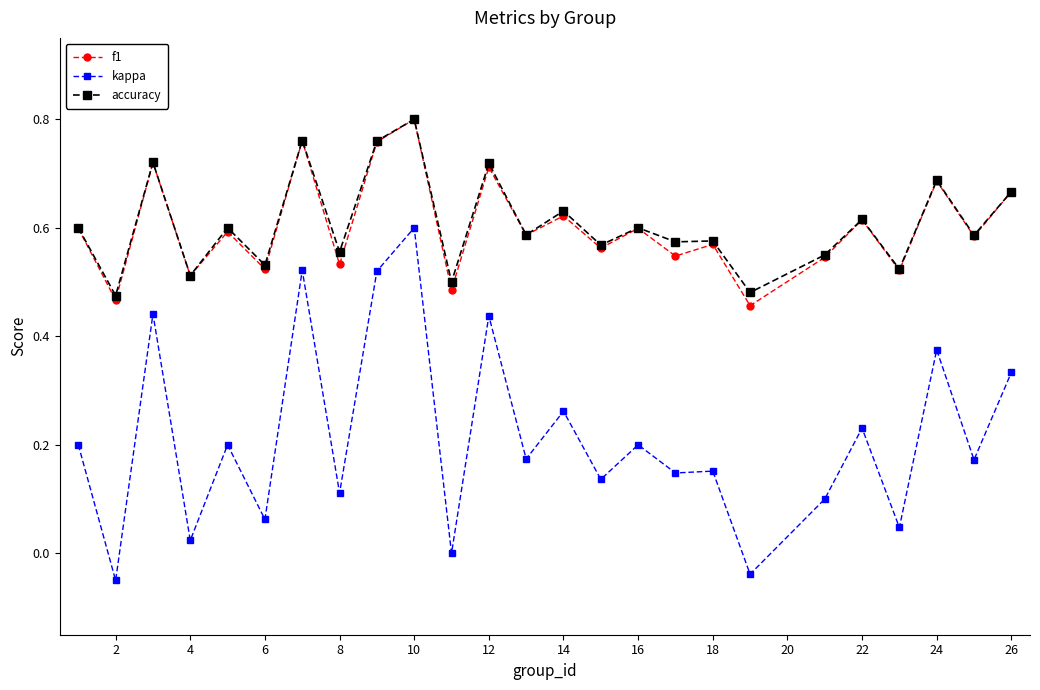

True or false: accuracy and kappa cross at least once.

False